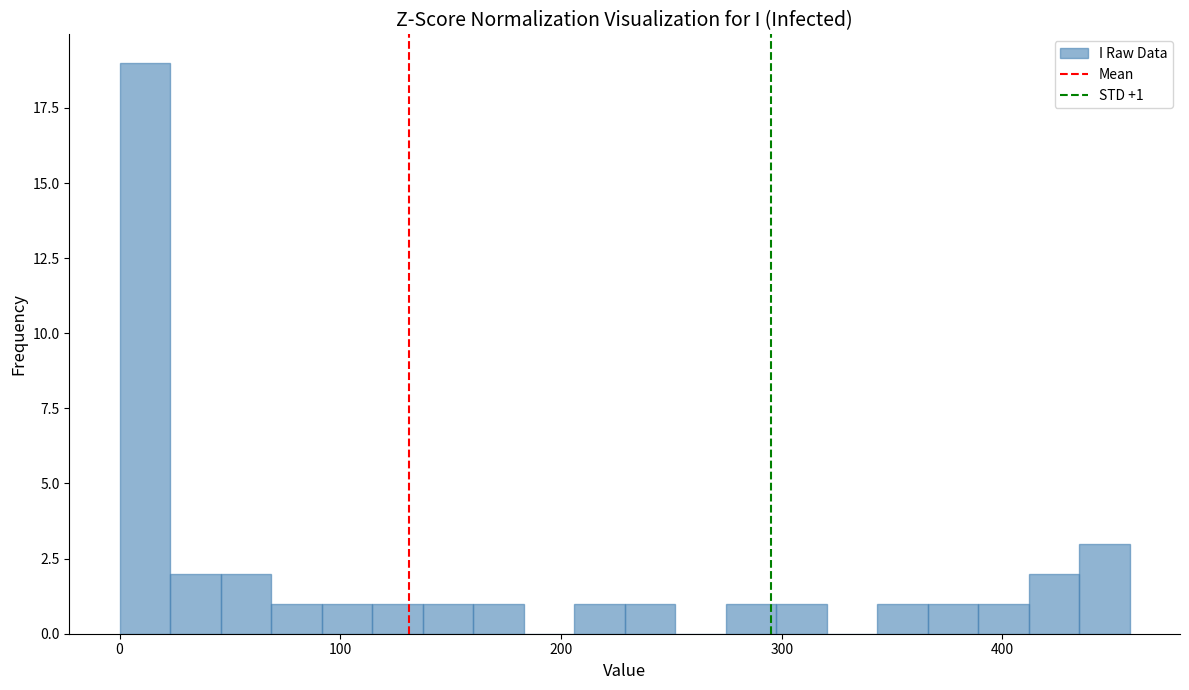

Read against the x-axis, roughly where is the centre of the tallest bar?

10